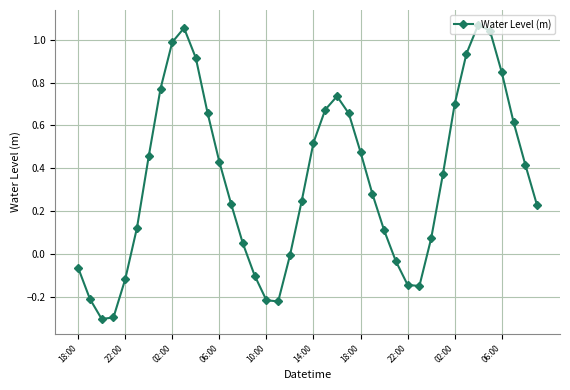

What is the minimum value shown in the chart?

-0.3